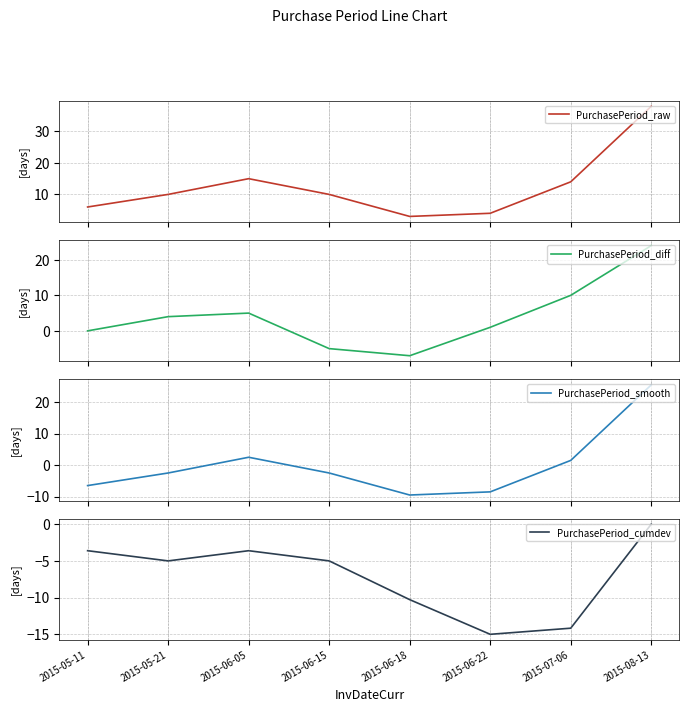

Reading left to right, list all the values displayed in this chart.

PurchasePeriod_raw: 6.0	10.0	15.0	10.0	3.0	4.0	14.0	38.0
PurchasePeriod_diff: 0.0	4.0	5.0	-5.0	-7.0	1.0	10.0	24.0
PurchasePeriod_smooth: -6.5	-2.5	2.5	-2.5	-9.5	-8.5	1.5	25.5
PurchasePeriod_cumdev: -3.6	-5.0	-3.6	-5.0	-10.3	-15.0	-14.2	0.0